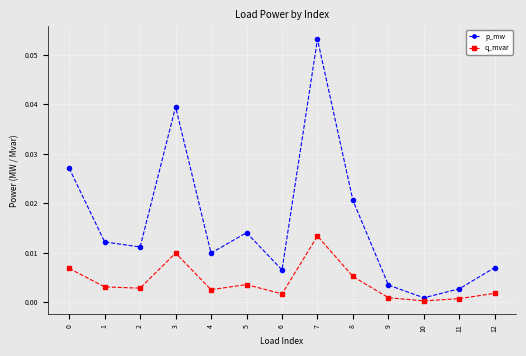

True or false: p_mw has a value of 0.0 at 12.

True